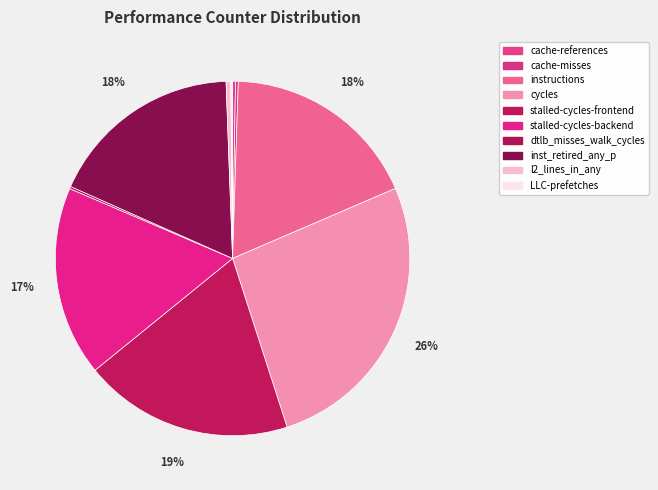

What is the change in value from instructions to inst_retired_any_p?

-527772272